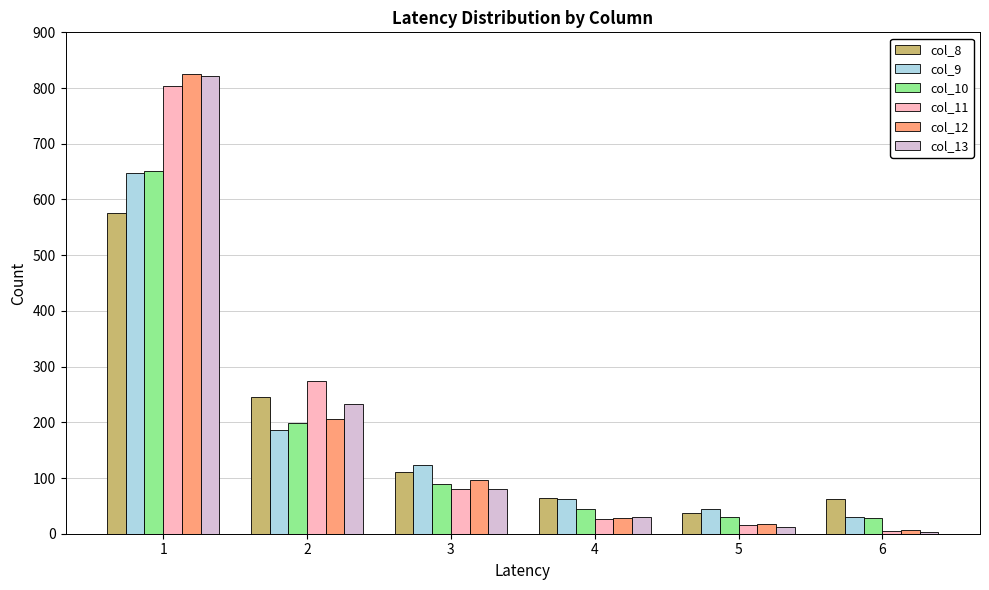

What are all the series names shown in the legend?

col_8, col_9, col_10, col_11, col_12, col_13